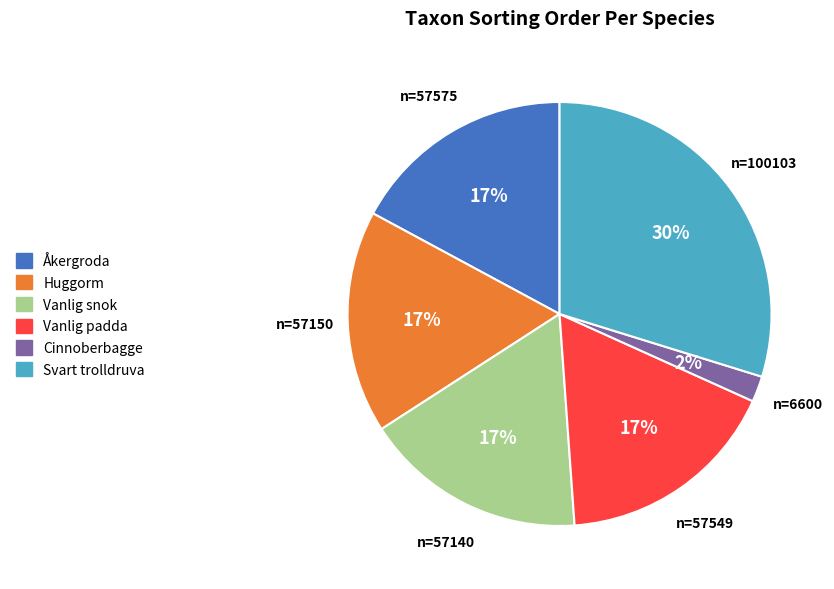

Between Svart trolldruva and Cinnoberbagge, which is larger?

Svart trolldruva